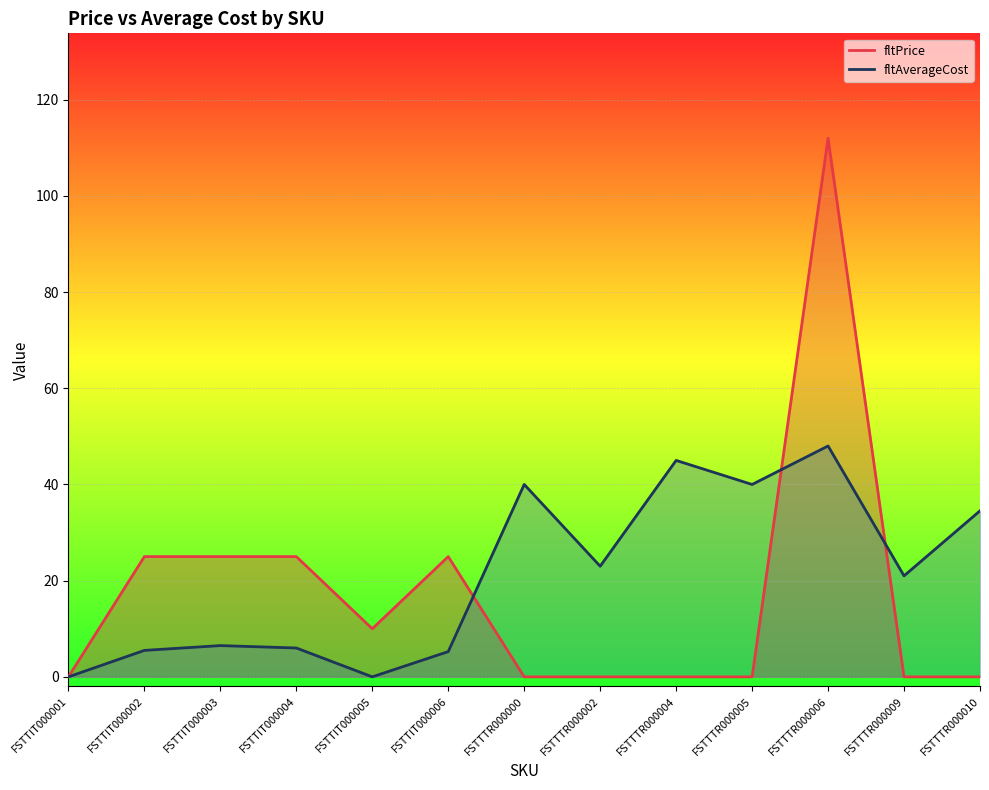

At which category does fltAverageCost reach its first local valley?

FSTTIT000005